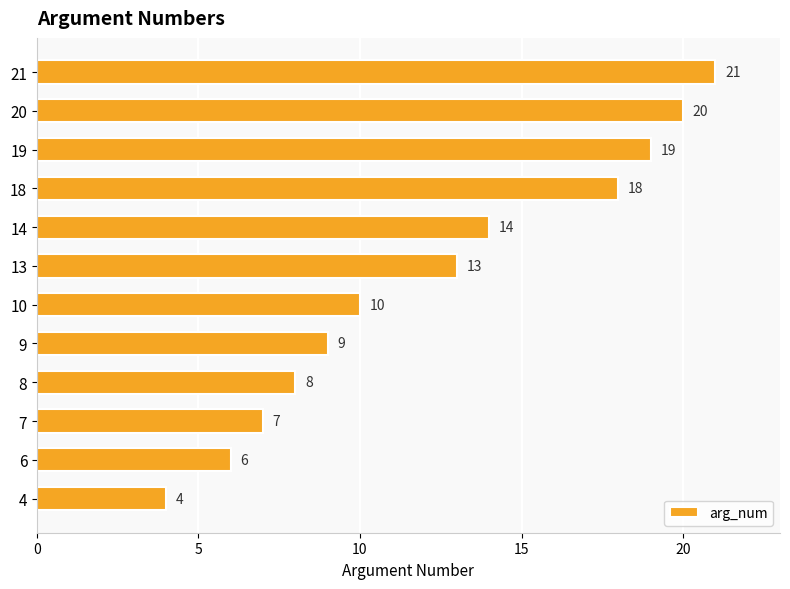

Does the chart contain stacked bars?

No